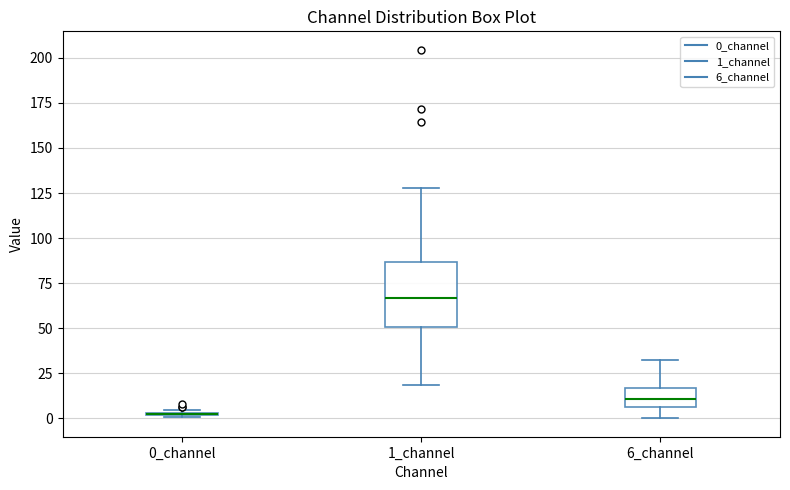

Reading left to right, transcribe this box plot: for each box, give where its median line is, the range the box spans, and where its two whiskers end, as read against the y-axis. The values are not printed on the chart, so give them approximately, as read against the axis.

0_channel: box collapsed to a line at 0, whiskers 0 to 5
1_channel: median 65, box 50 to 85, whiskers 20 to 130
6_channel: median 10, box 5 to 15, whiskers 0 to 30